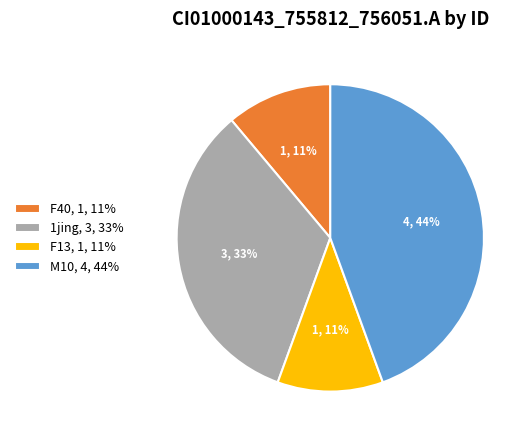

Is the sum of M10, 4, 44% and 1jing, 3, 33% greater than half?

Yes